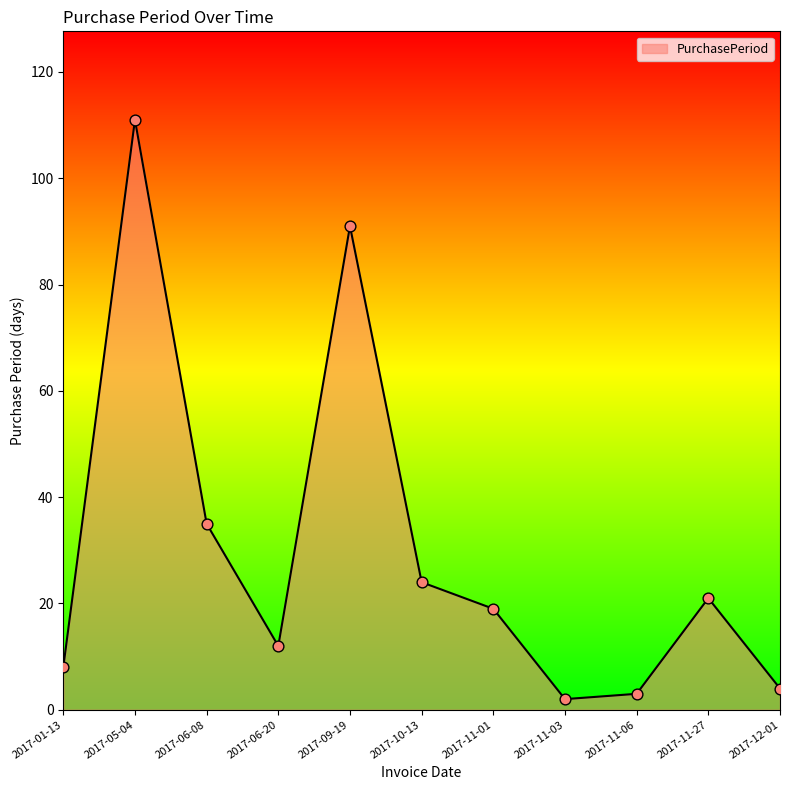

What is the change in value from 2017-05-04 to 2017-12-01?

-107